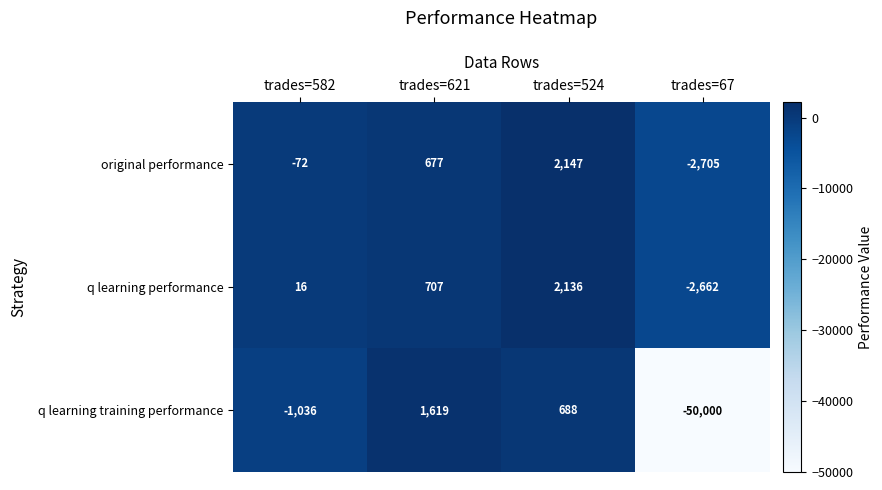

Is it true that q learning training performance equals 2308 at trades=621?

False